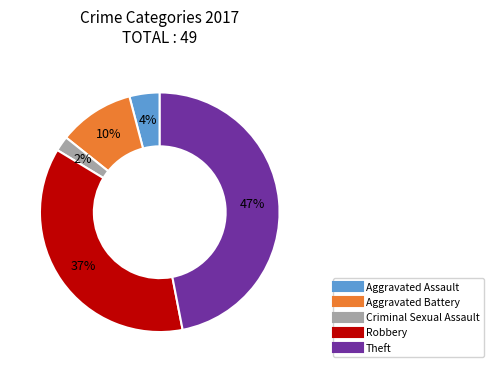

To the nearest percent, what portion does Theft represent?

47%